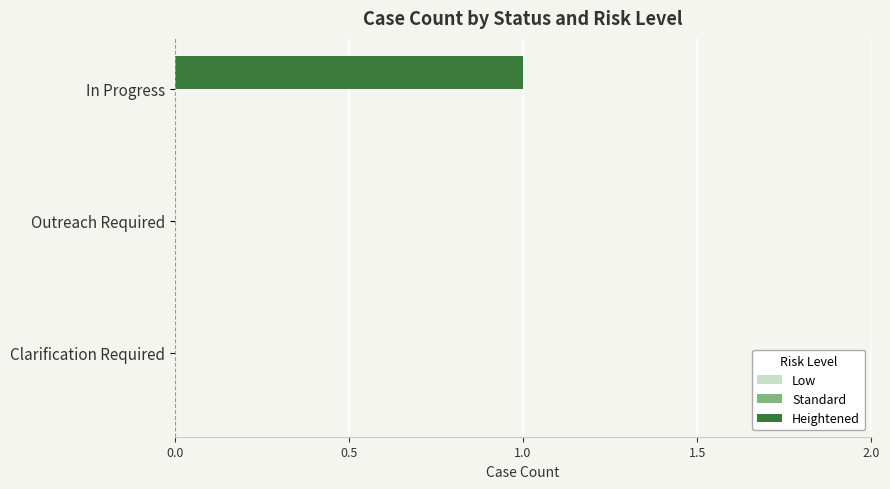

Which category has the highest value across all series?

In Progress